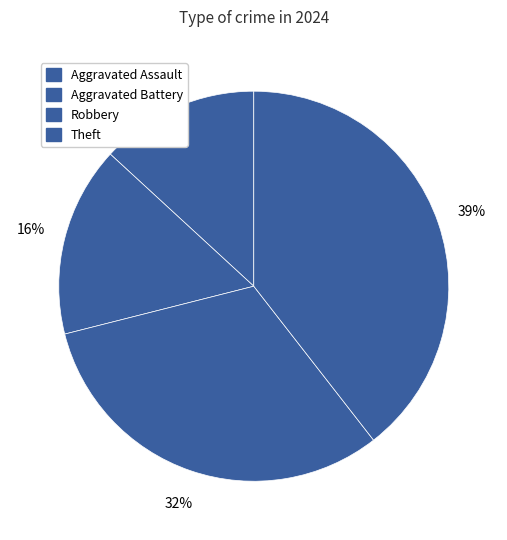

The Robbery slice represents 32% of the pie. True or false?

True